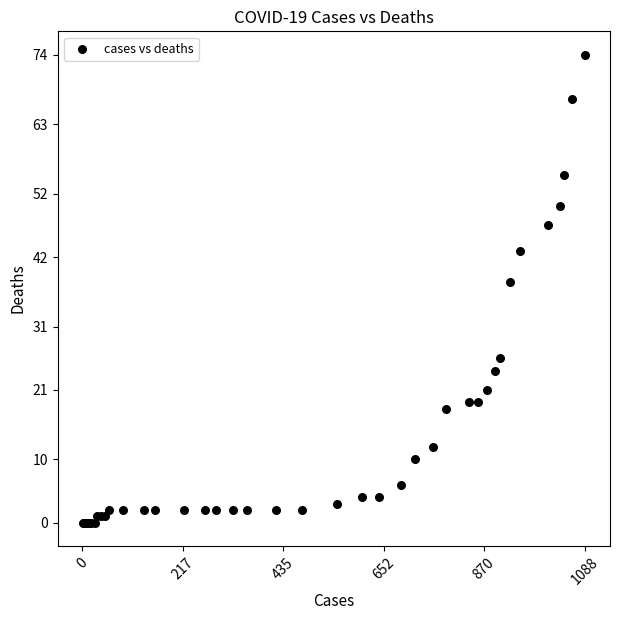

What Y value in the scatter plot is closest to 37?

38